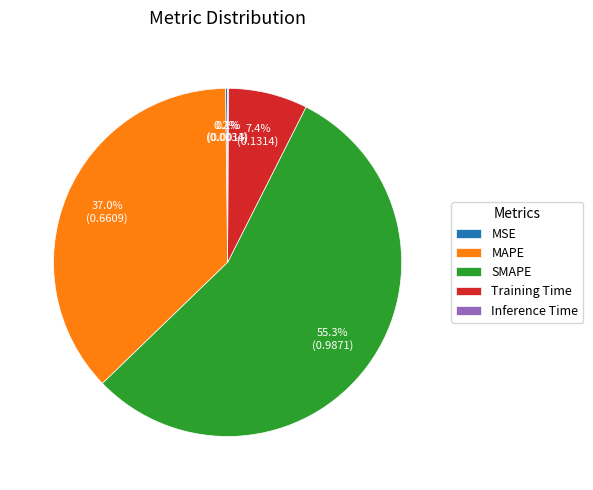

What percentage do SMAPE and Training Time together represent?

62.7%